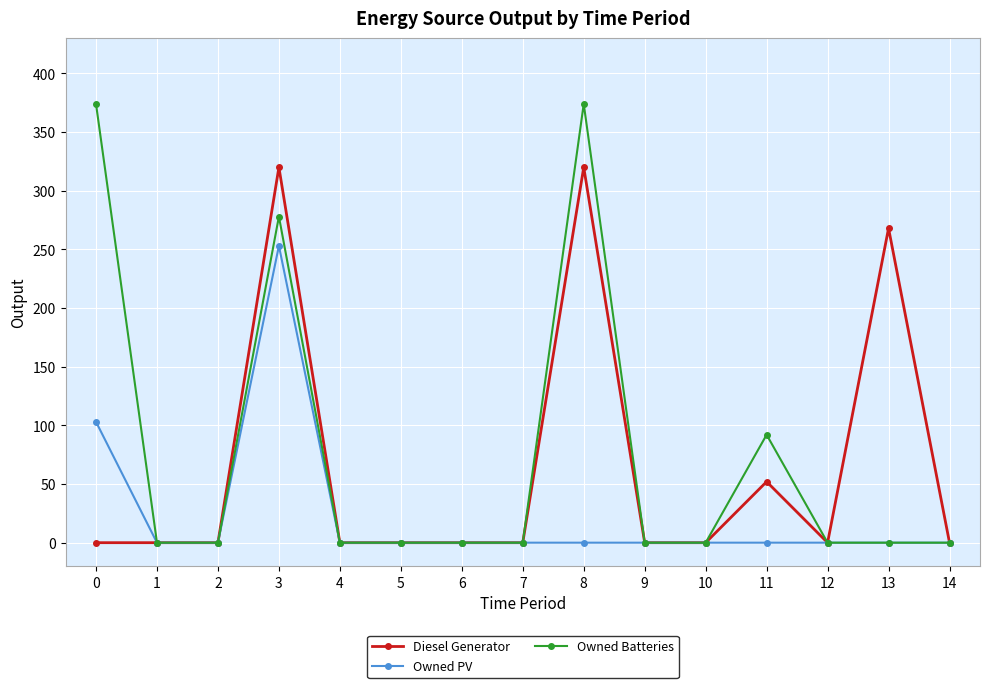

Which series changed the most between 4 and 8?

Owned Batteries